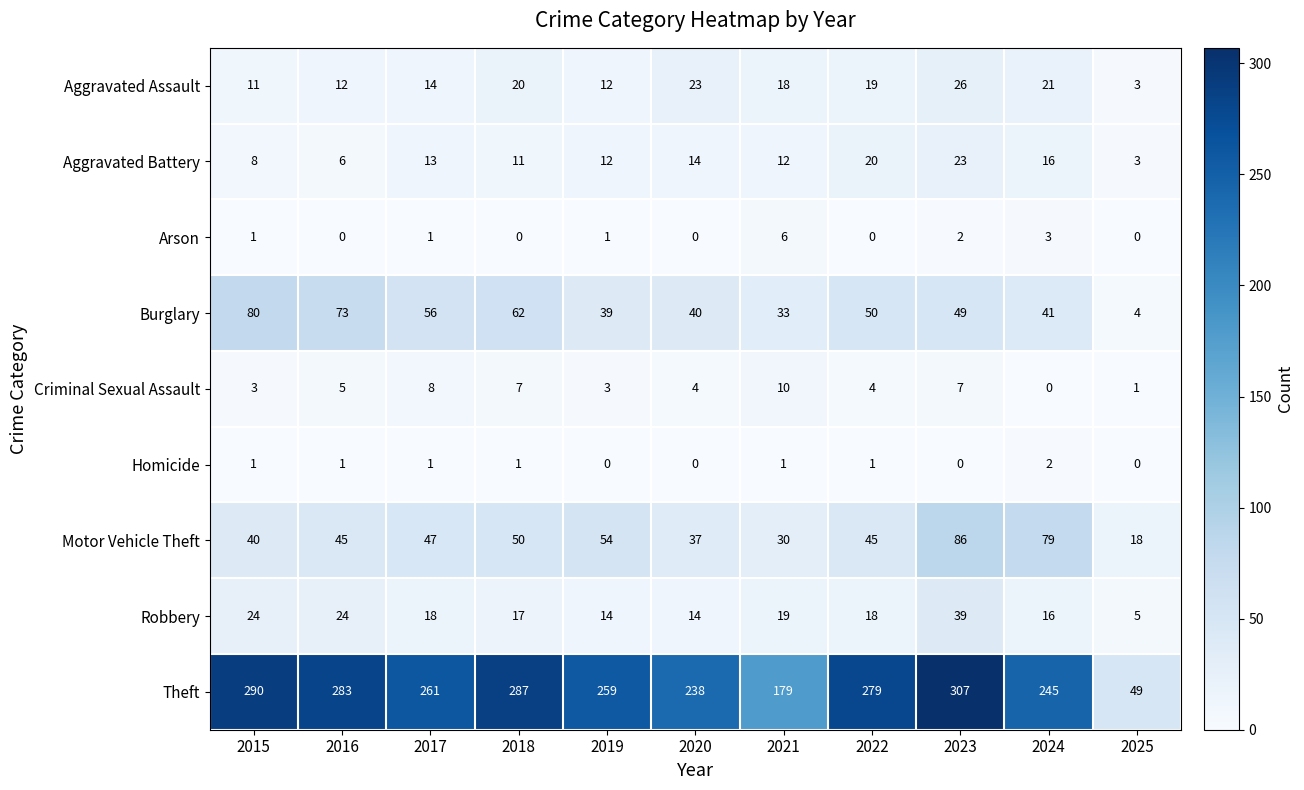

Which series has the largest range (max minus min)?

Theft